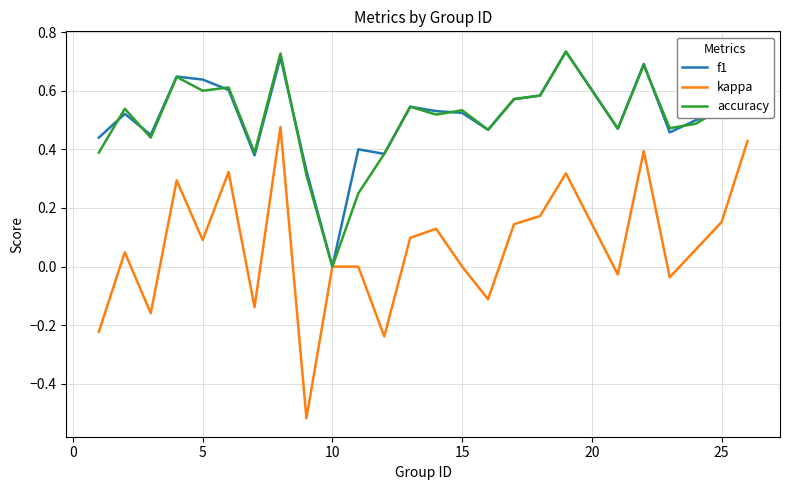

Reading left to right, transcribe all the data shown in this chart.

f1: 0.4	0.5	0.4	0.6	0.6	0.6	0.4	0.7	0.3	0.0	0.4	0.4	0.5	0.5	0.5	0.5	0.6	0.6	0.7	0.5	0.7	0.5	0.5	0.5	0.7
kappa: -0.2	0.0	-0.2	0.3	0.1	0.3	-0.1	0.5	-0.5	0.0	0.0	-0.2	0.1	0.1	0.0	-0.1	0.1	0.2	0.3	-0.0	0.4	-0.0	0.1	0.2	0.4
accuracy: 0.4	0.5	0.4	0.6	0.6	0.6	0.4	0.7	0.3	0.0	0.2	0.4	0.5	0.5	0.5	0.5	0.6	0.6	0.7	0.5	0.7	0.5	0.5	0.5	0.7